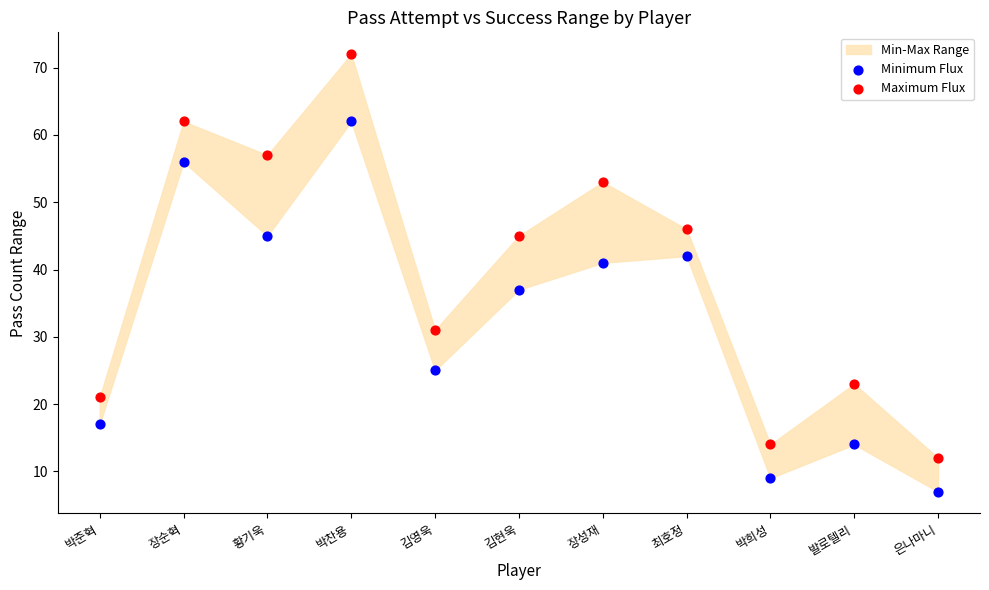

Across all data points, what is the range of Y values (max minus min)?

65